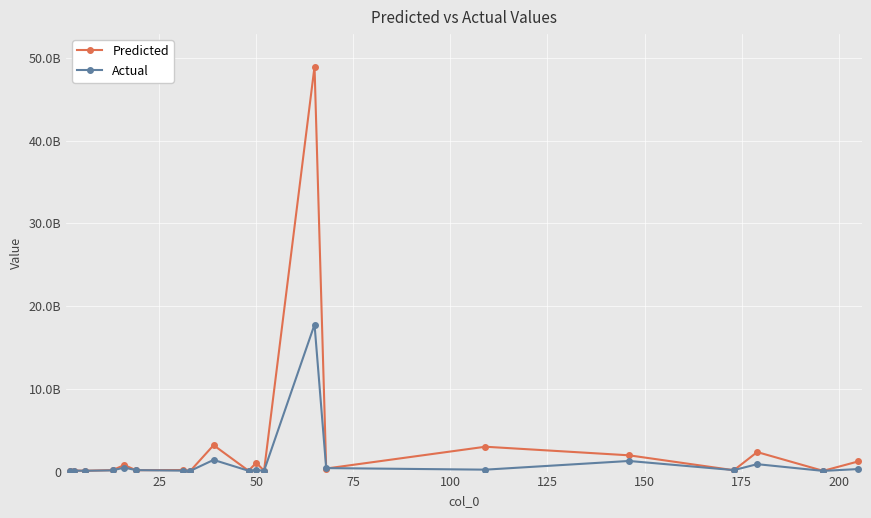

How many intersections are there between Actual and Predicted?

10